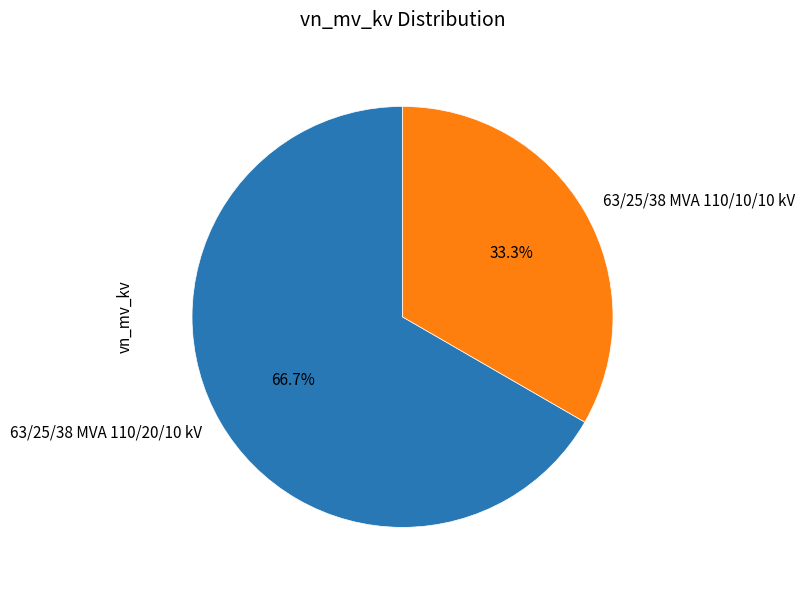

To the nearest percent, what percentage of the pie is 63/25/38 MVA 110/10/10 kV?

33%